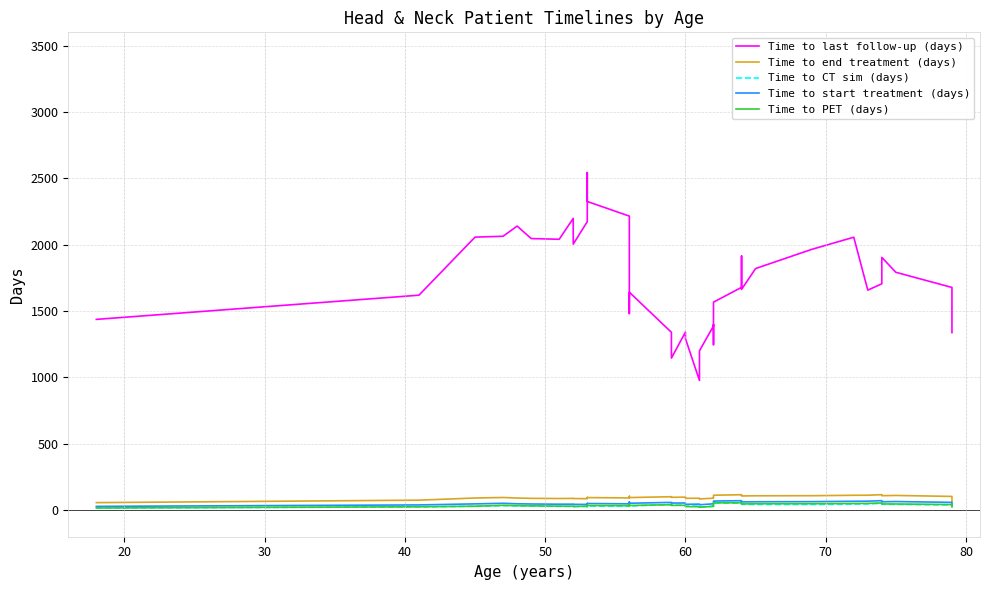

Rank the series by their maximum value, from highest to lowest.

Time to last follow-up (days), Time to end treatment (days), Time to start treatment (days), Time to PET (days), Time to CT sim (days)